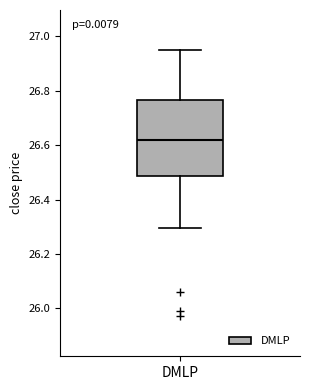

Transcribe this box plot: give where the median line is, the range the box spans, and where the two whiskers end, as read against the y-axis. The values are not printed on the chart, so give them approximately, as read against the axis.

median 26.62, box 26.48 to 26.76, whiskers 26.30 to 26.96